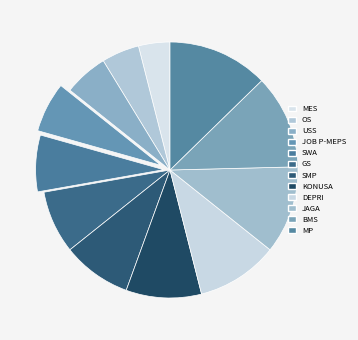

To the nearest percent, what is the average slice percentage?

8%